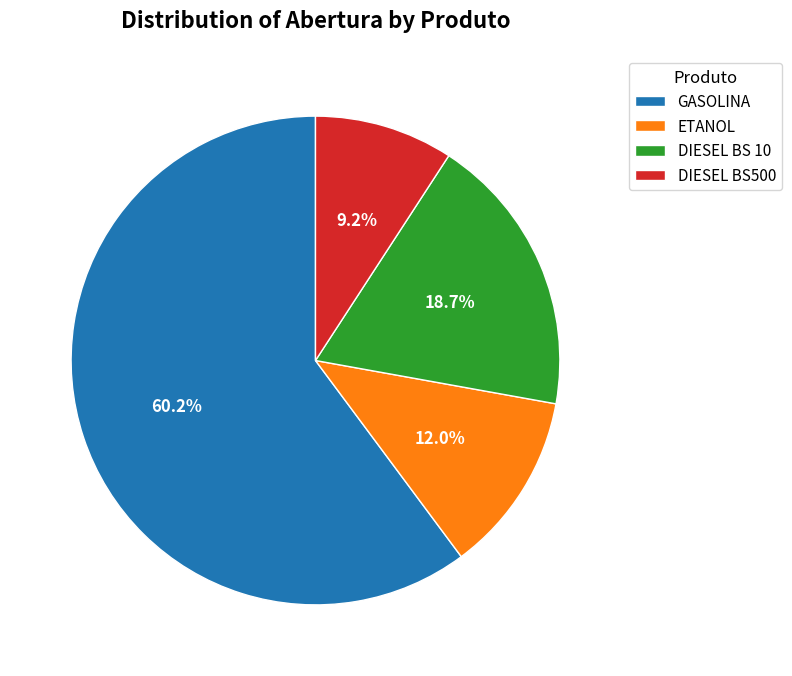

Does any single category account for the majority?

Yes